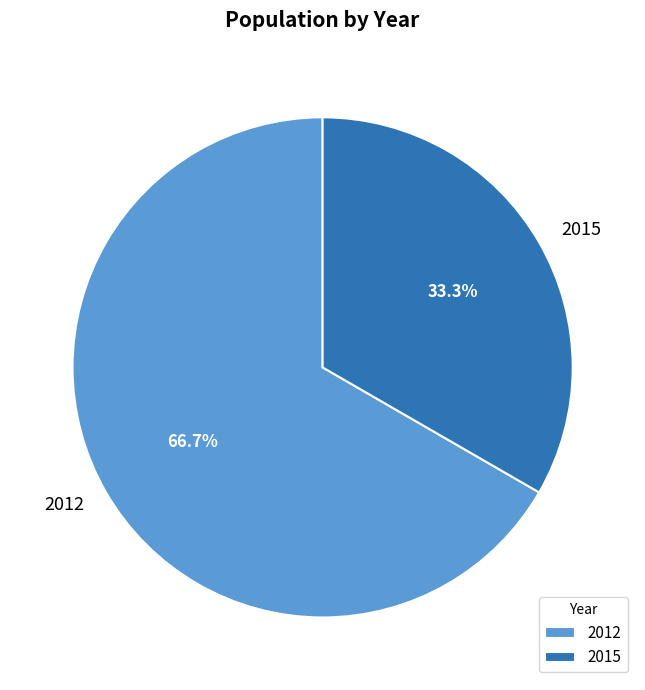

To the nearest percent, what is the average slice percentage?

50%